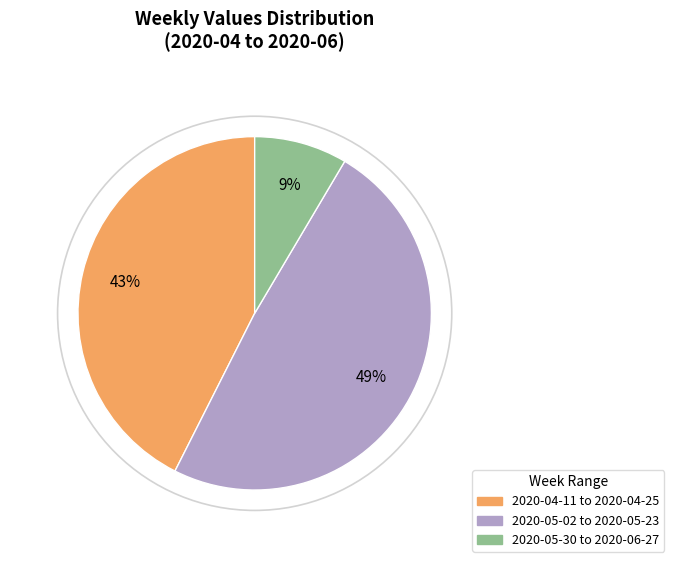

To the nearest percent, what percentage of the pie is 2020-05-02 to 2020-05-23?

49%